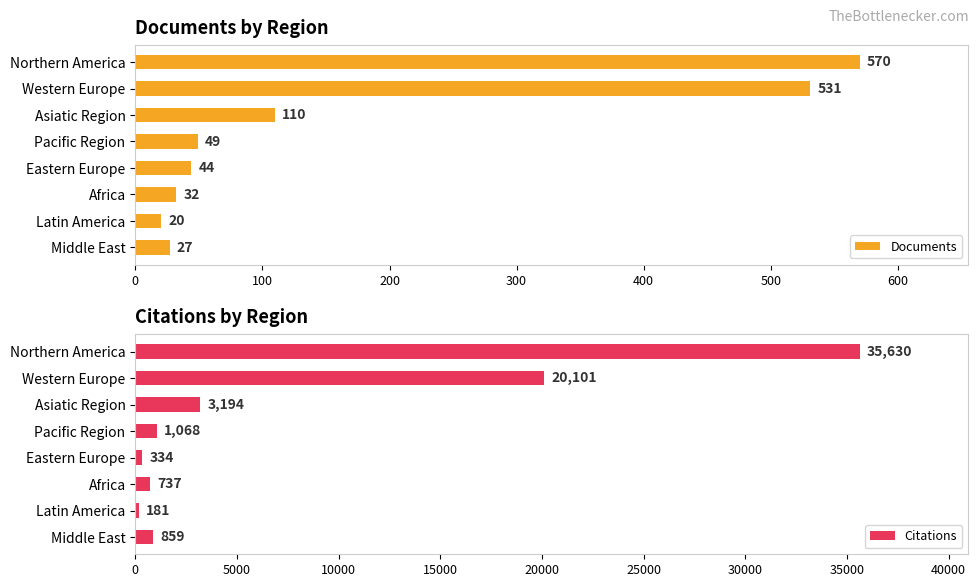

Where is Documents nearest to the value 295?

Asiatic Region